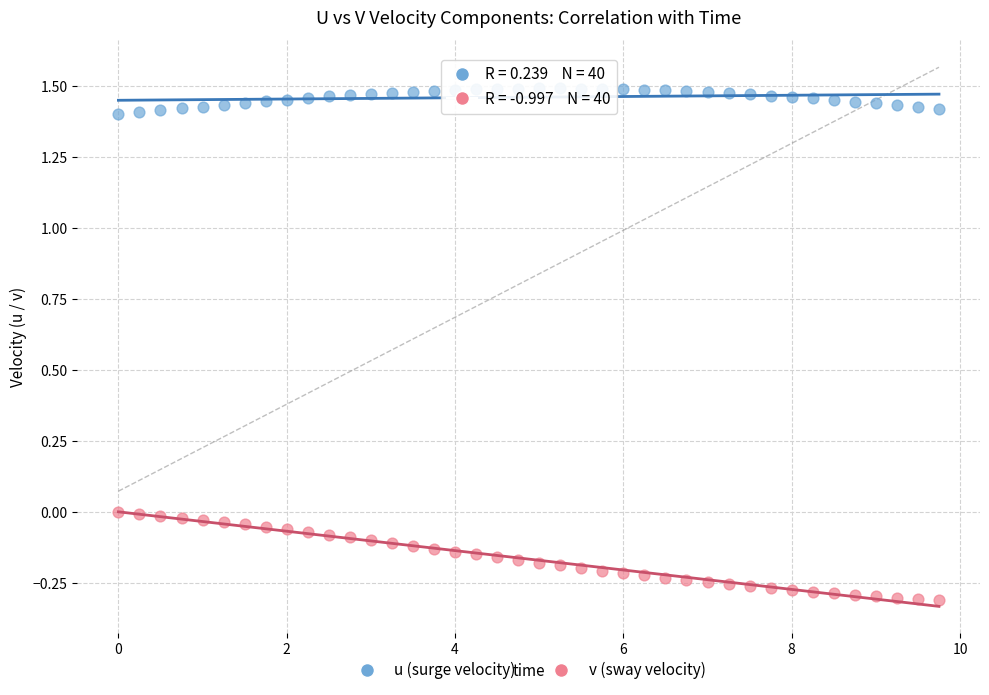

What is the X range (max minus min) for the scatter plot?

9.8